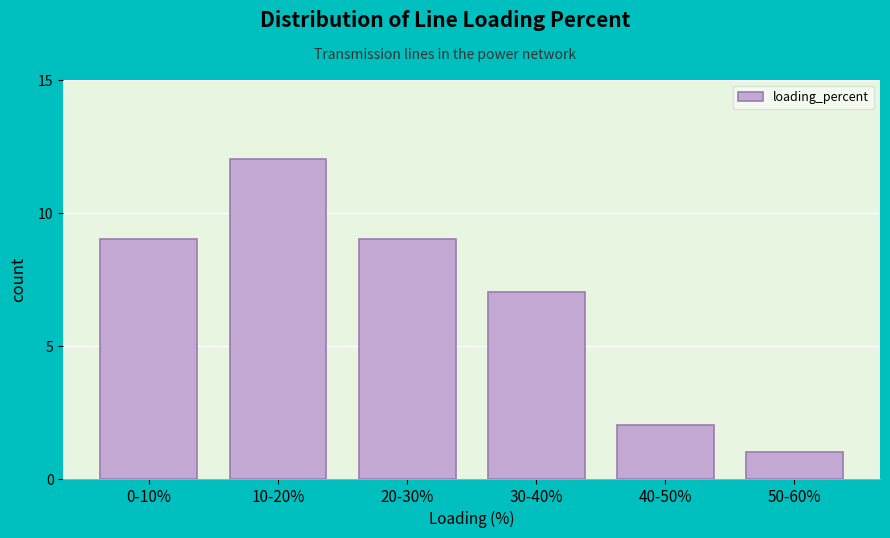

Reading right to left, transcribe all the data shown in this chart.

1	2	7	9	12	9